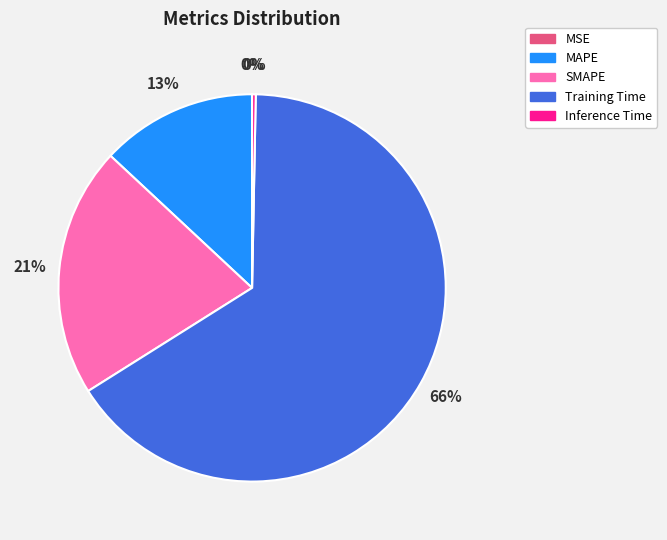

To the nearest percent, what is the average slice percentage?

20%